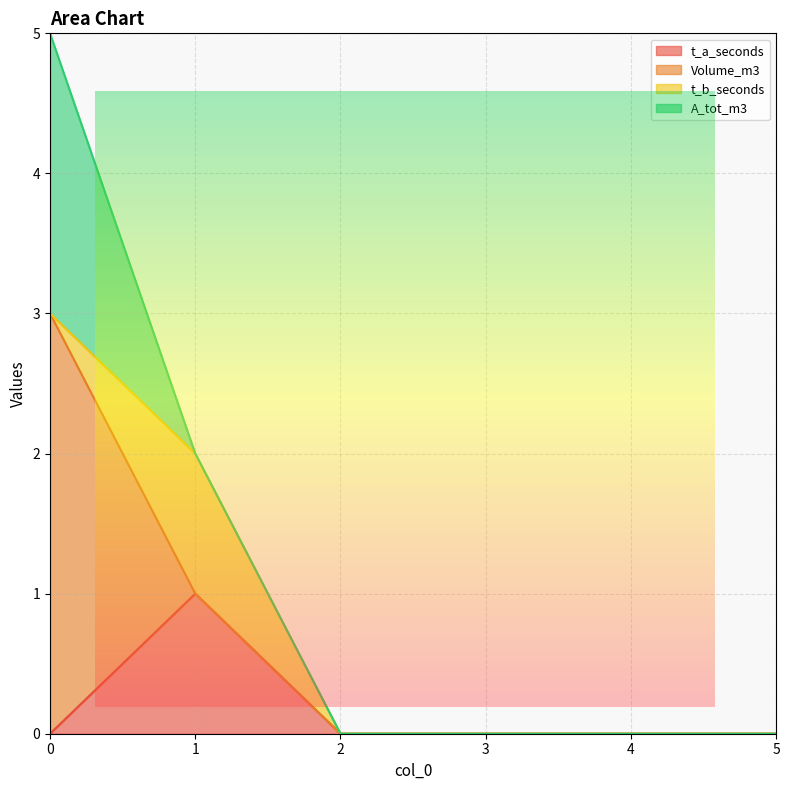

Which series has the widest spread of values?

Volume_m3